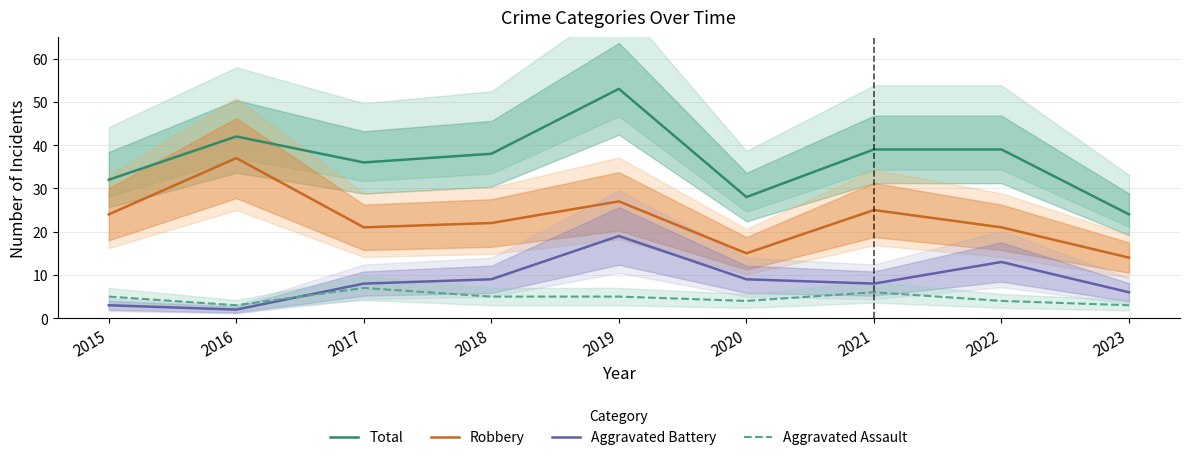

Which has a higher value, 2017 or 2019?

2019